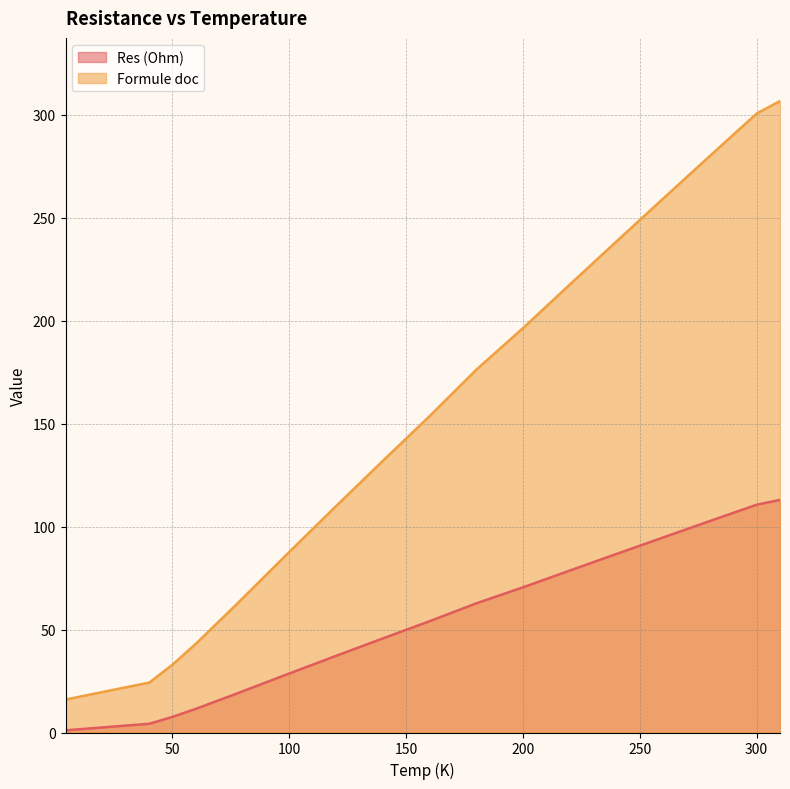

True or false: Formule doc has more than 2 interior local peaks.

False